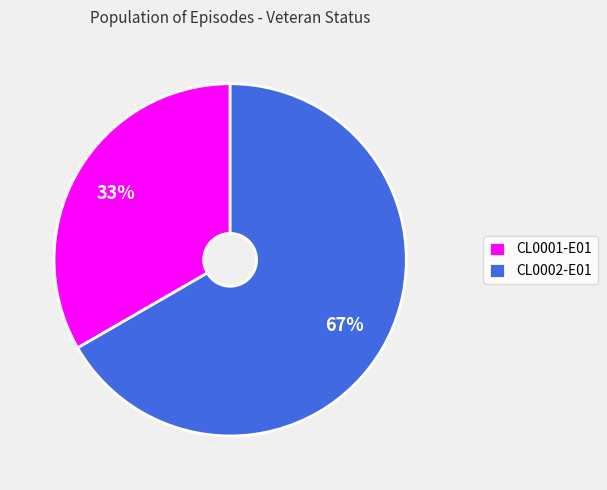

Does any single category account for the majority?

Yes